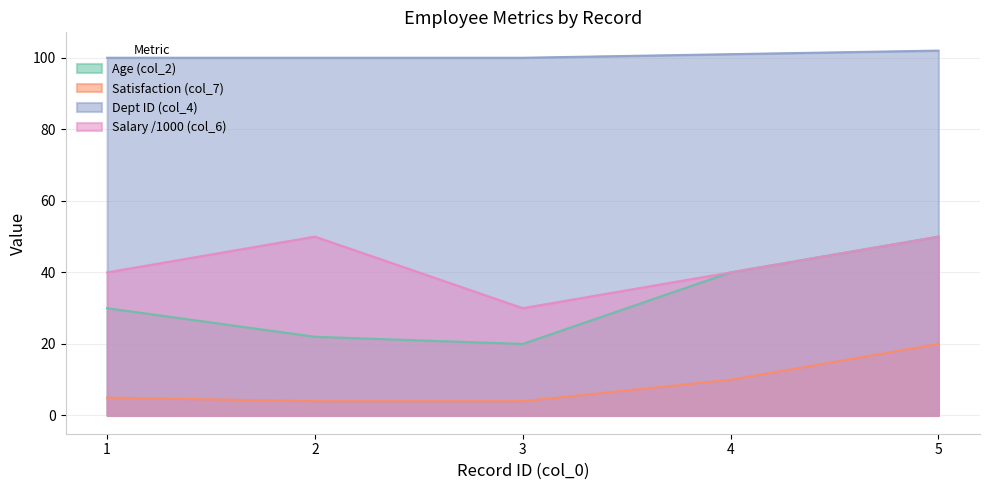

Is the value of Age (col_2) at 2 greater than the value of Satisfaction (col_7) at 4?

Yes